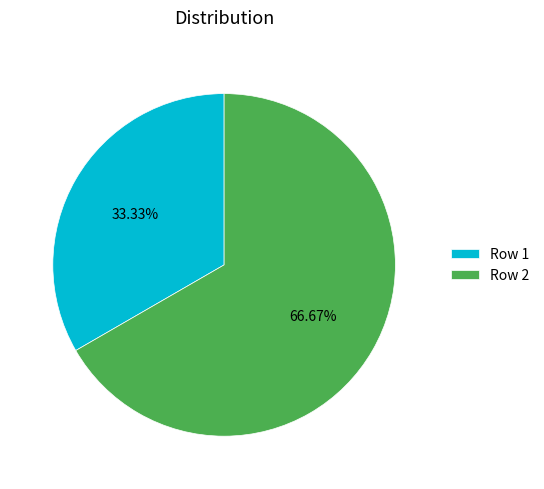

To the nearest percent, what is the difference between the Row 1 and Row 2 slice percentages?

33%